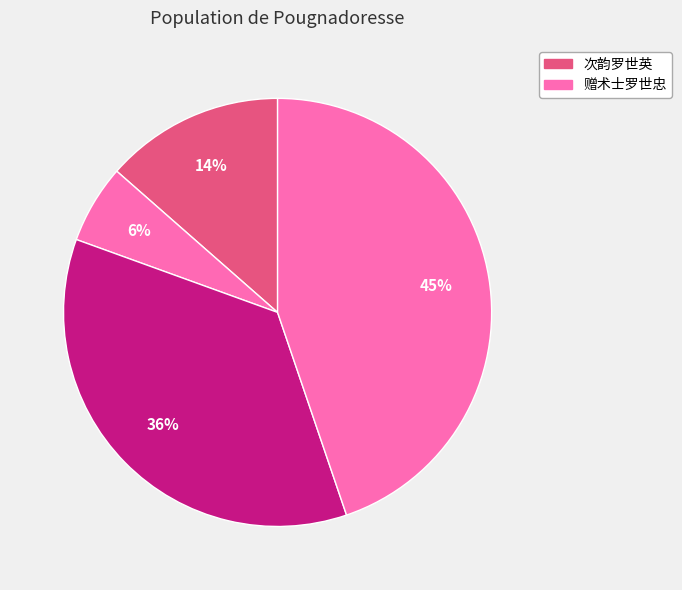

How many segments does this pie chart have?

4